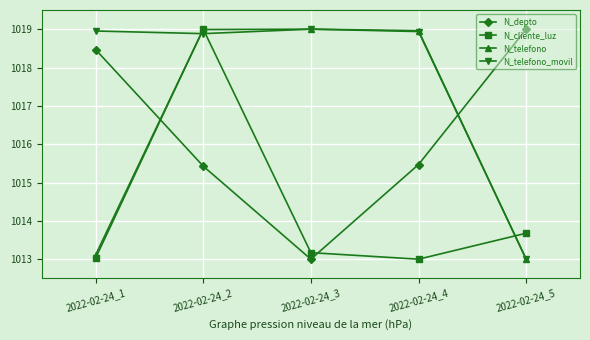

How many data points does each series have?

5